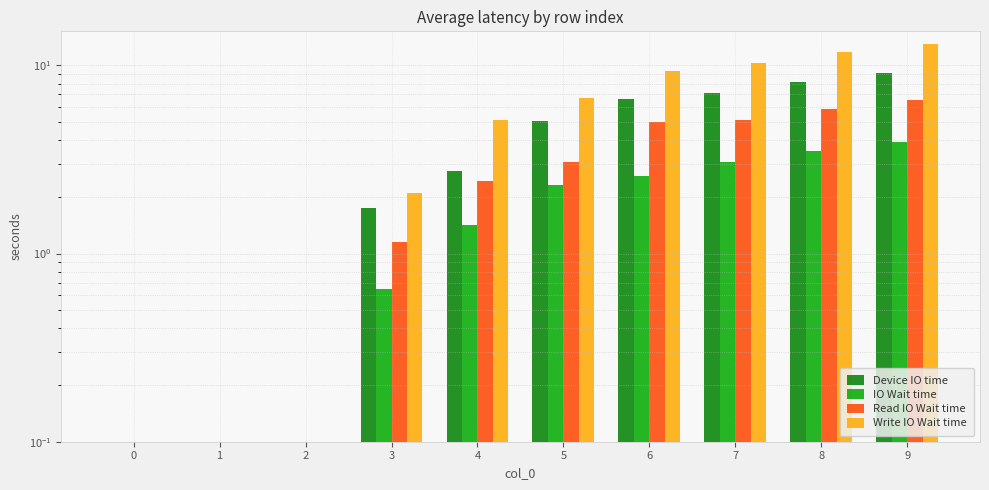

List the labels in order of Read IO Wait time value, largest first.

9, 8, 7, 6, 5, 4, 3, 0, 1, 2